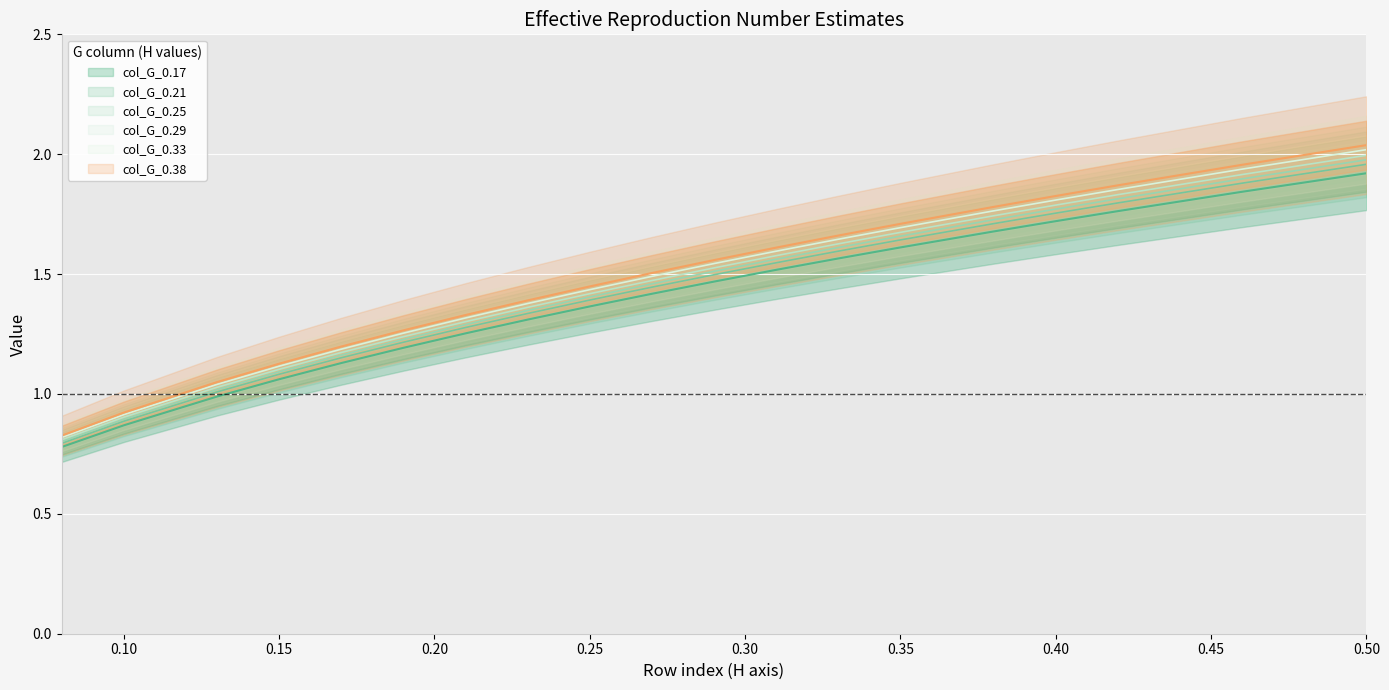

How many lines are shown in the chart?

6